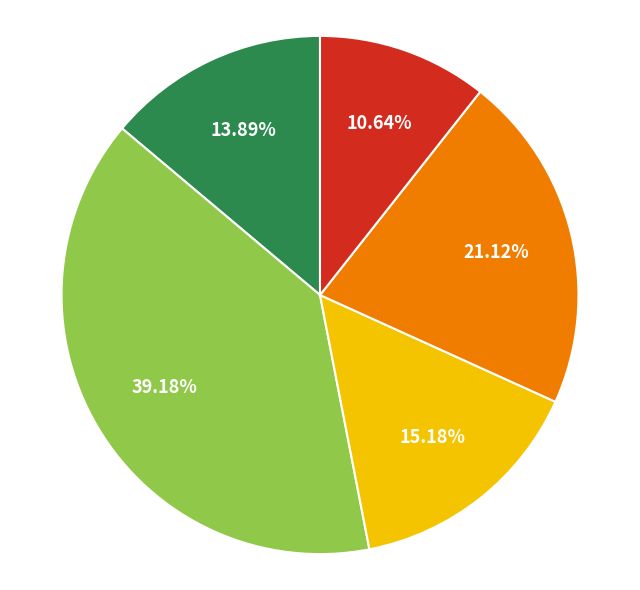

To the nearest percent, what is the difference between the largest and smallest slice percentages?

29%